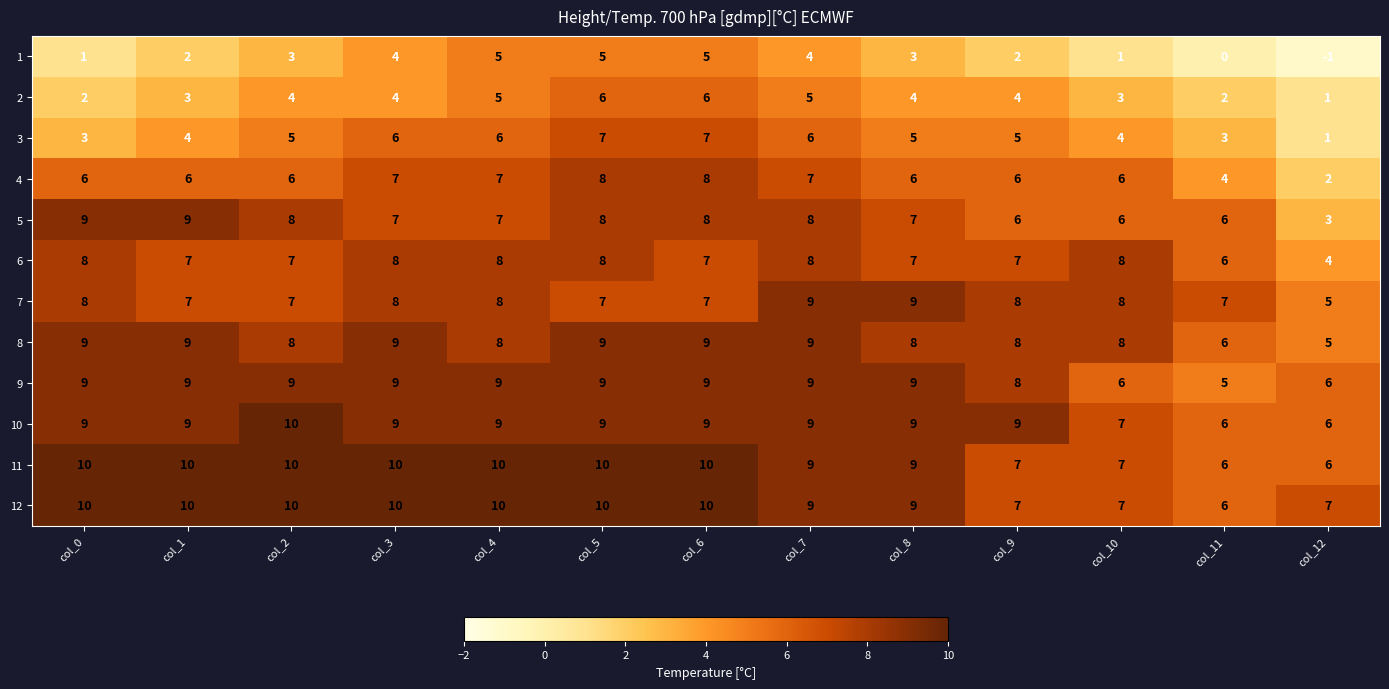

Which series changed the most between col_2 and col_4?

1